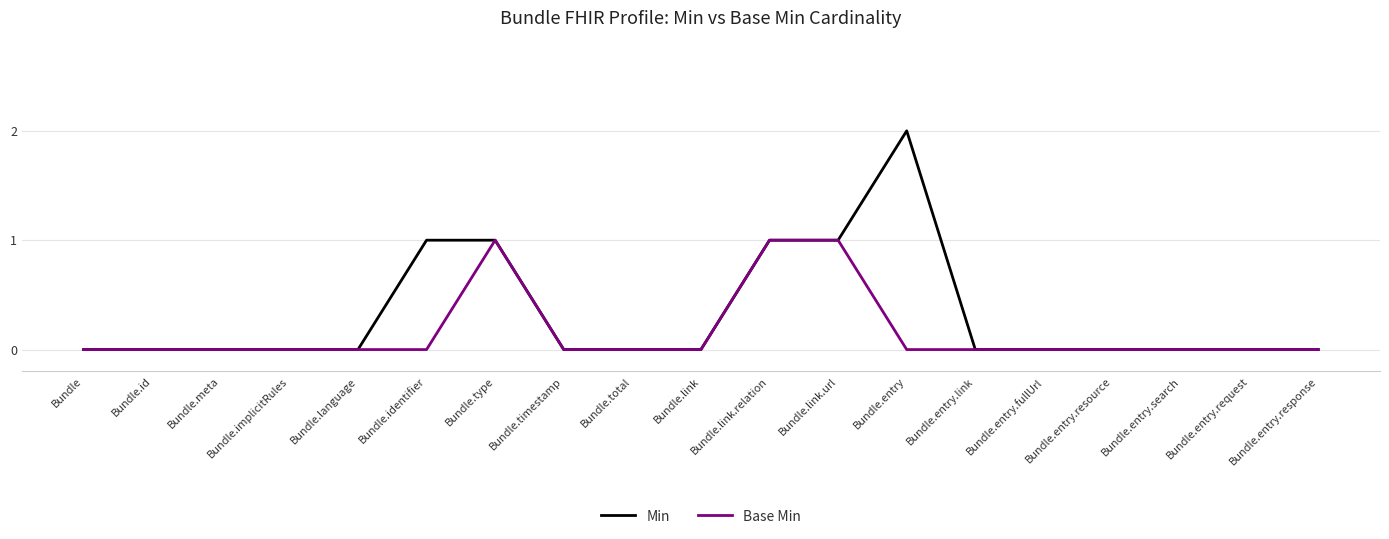

What position from the left is Bundle.entry.response?

19